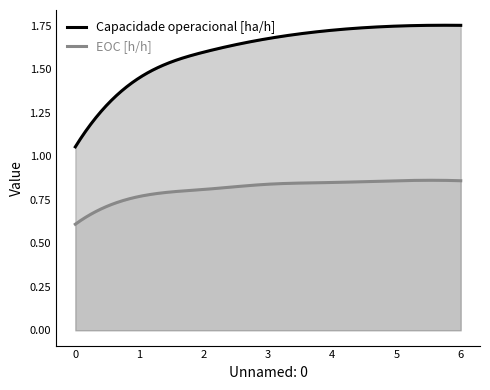

Reading left to right, transcribe all the data shown in this chart.

Capacidade operacional [ha/h]: 0=1.1	1=1.5	2=1.6	3=1.7	4=1.7	5=1.7	6=1.8
EOC [h/h]: 0=0.6	1=0.8	2=0.8	3=0.8	4=0.8	5=0.9	6=0.9